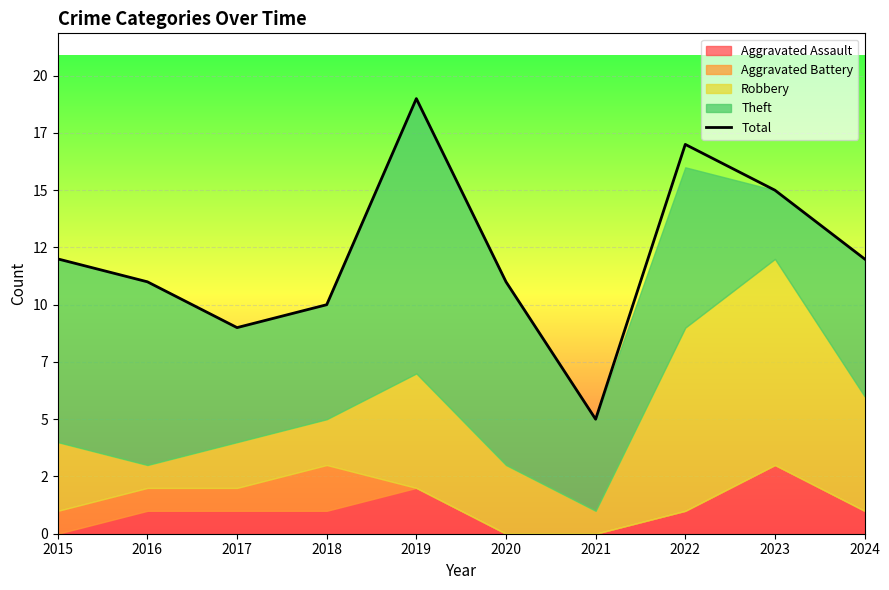

List the labels in order of value, largest first.

2019, 2022, 2023, 2015, 2024, 2016, 2020, 2018, 2017, 2021